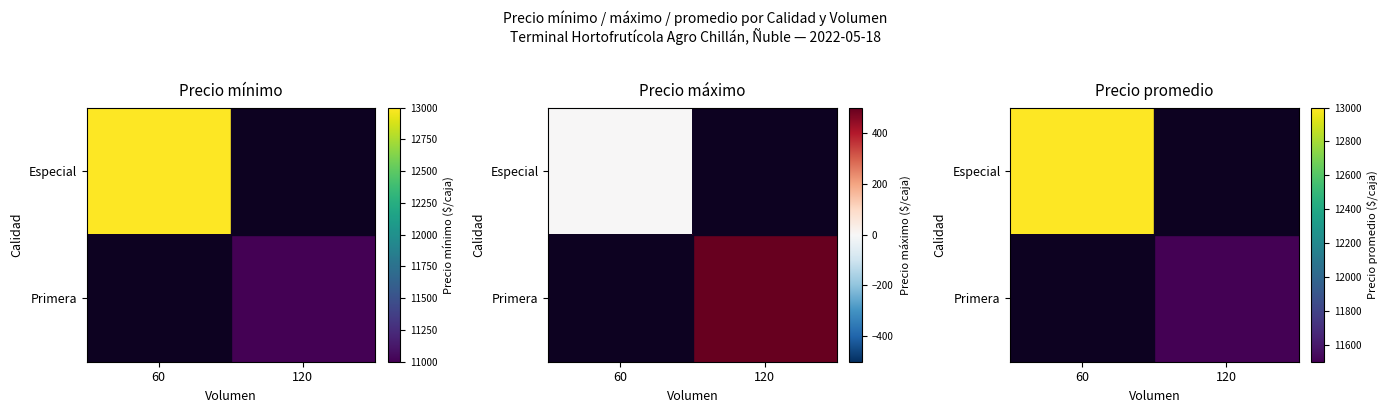

How many distinct data groups are displayed?

2